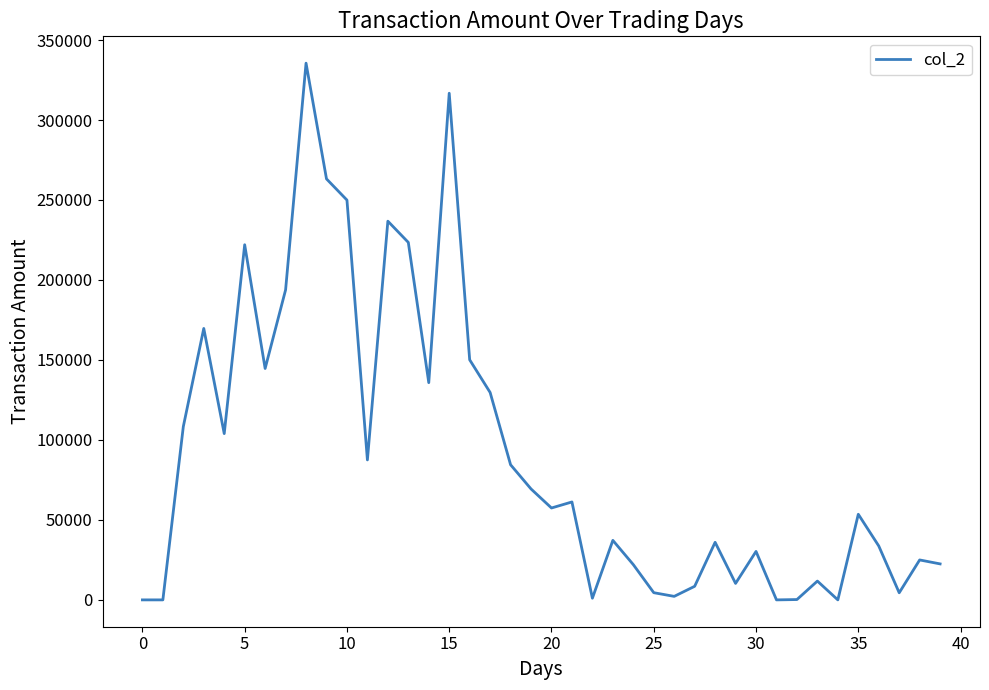

What is the maximum value shown in the chart?

335540